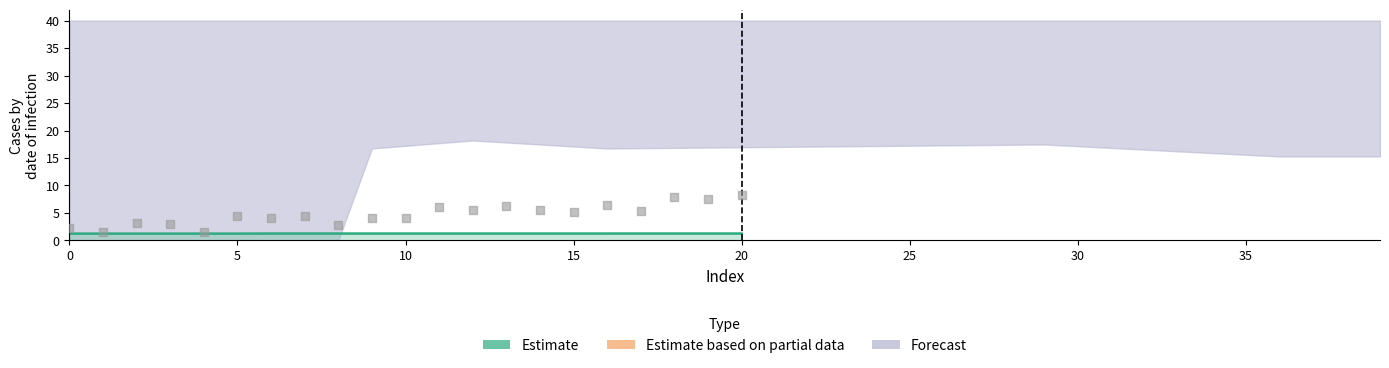

Between 12 and 9, which is larger?

12